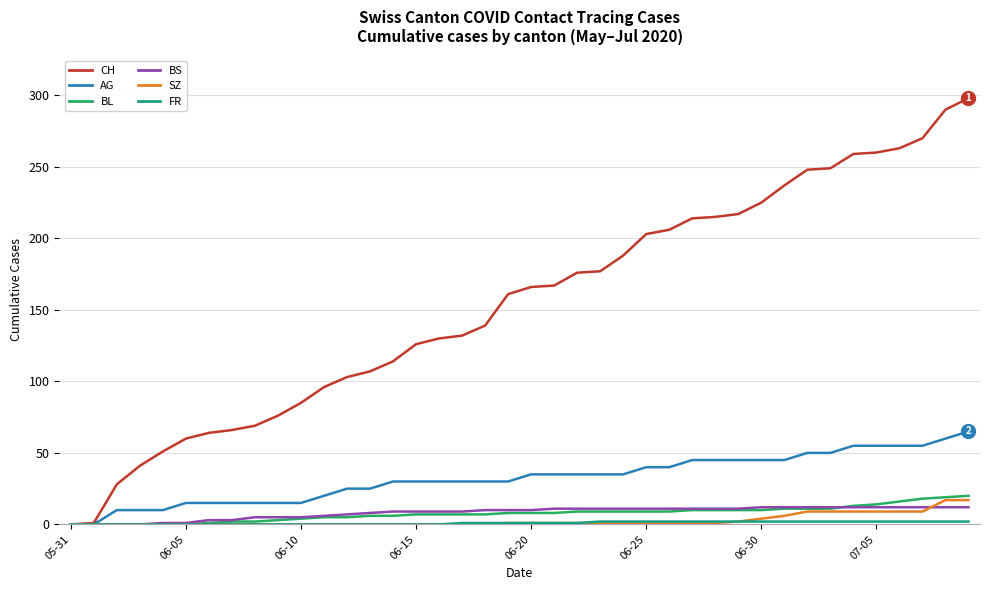

Which series has the widest spread of values?

CH